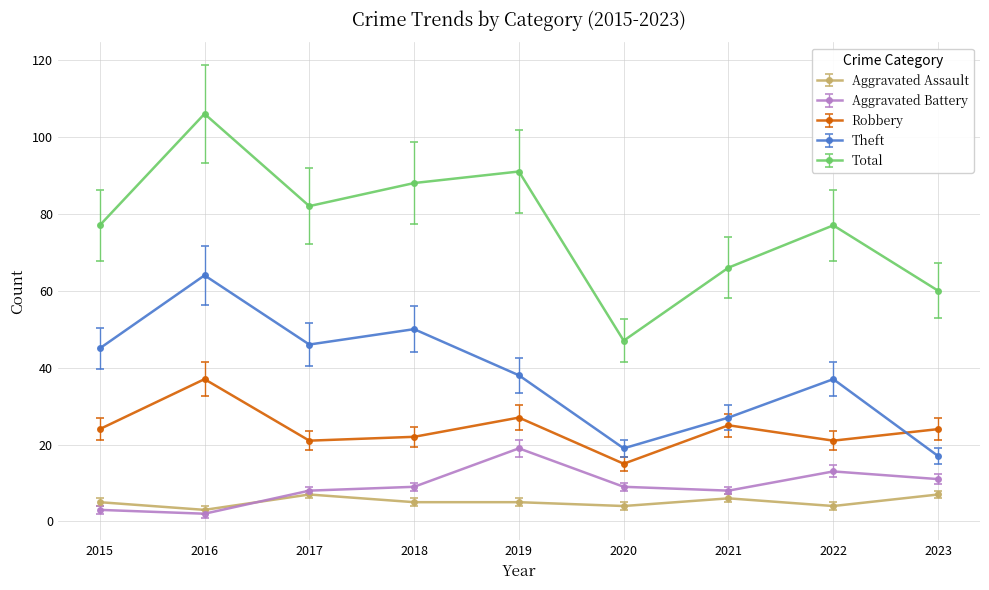

True or false: Theft has a value of 12.6 at 2019.

False